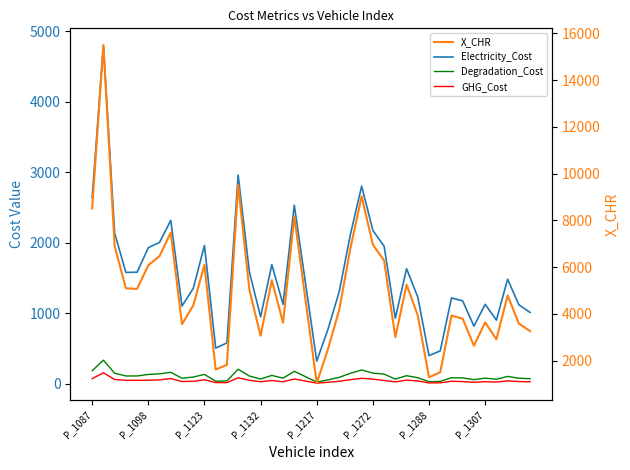

True or false: X_CHR and GHG_Cost cross at least once.

False